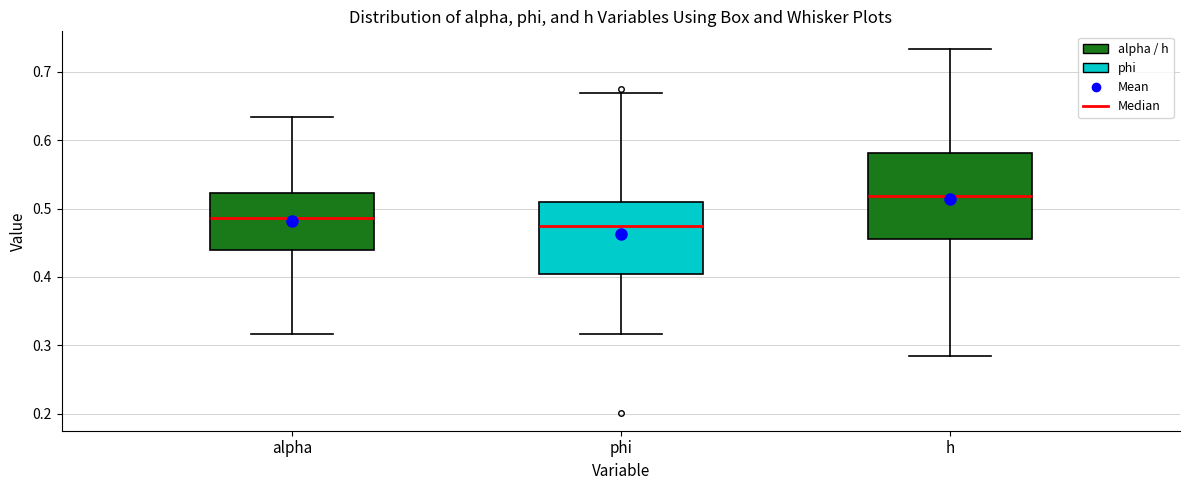

Comparing the boxes themselves (not the whiskers), which one is the tallest?

h